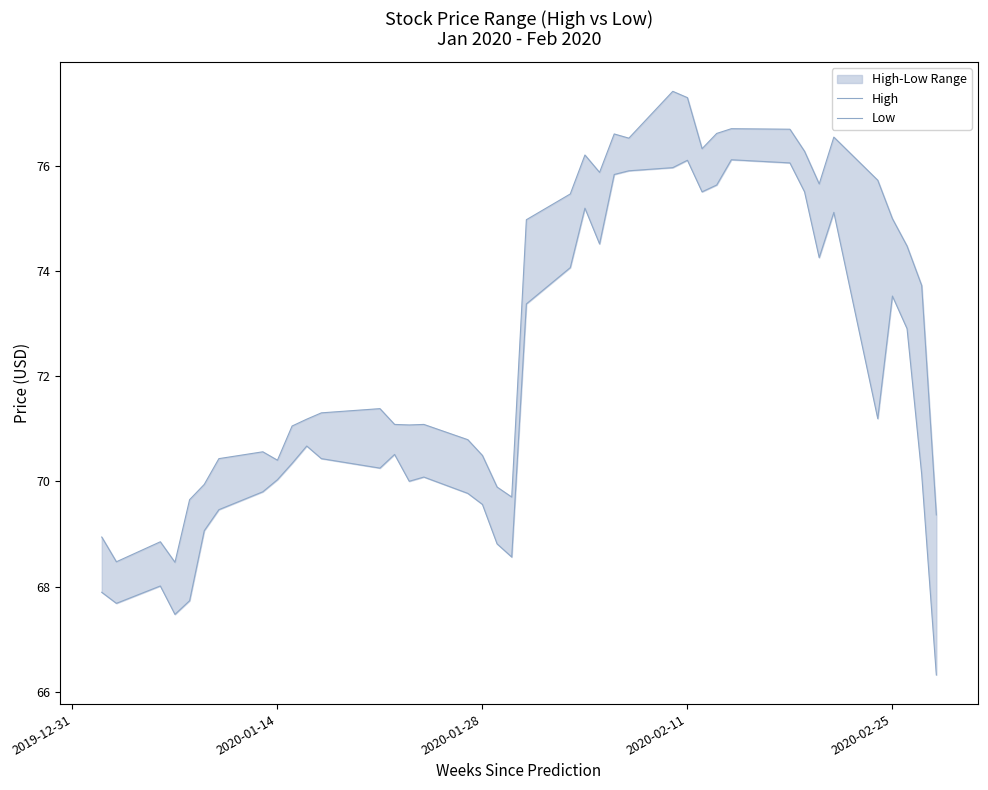

The High series shows 91.9 at 18. True or false?

False